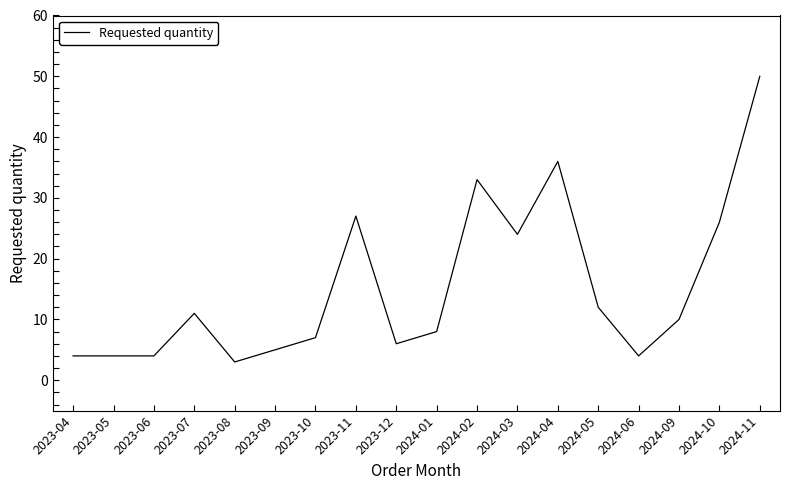

What is the ratio of the value at 2024-09 to the value at 2023-11?

0.4